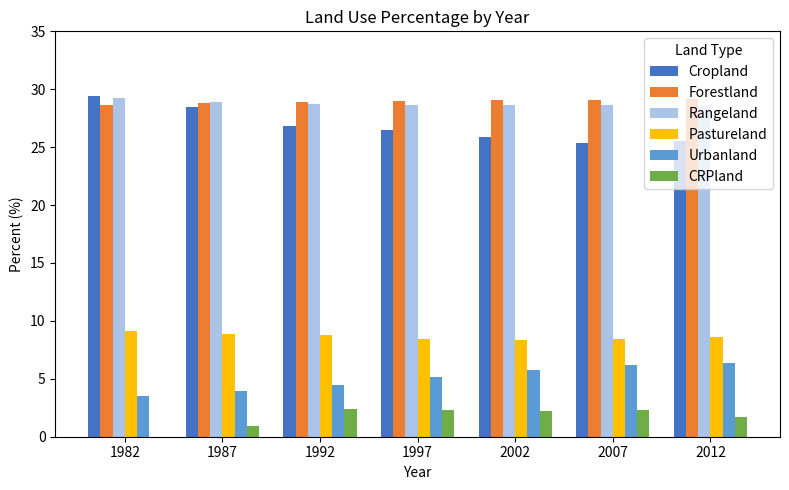

What is the sum of the Pastureland values at 1982 and 1997?

17.6